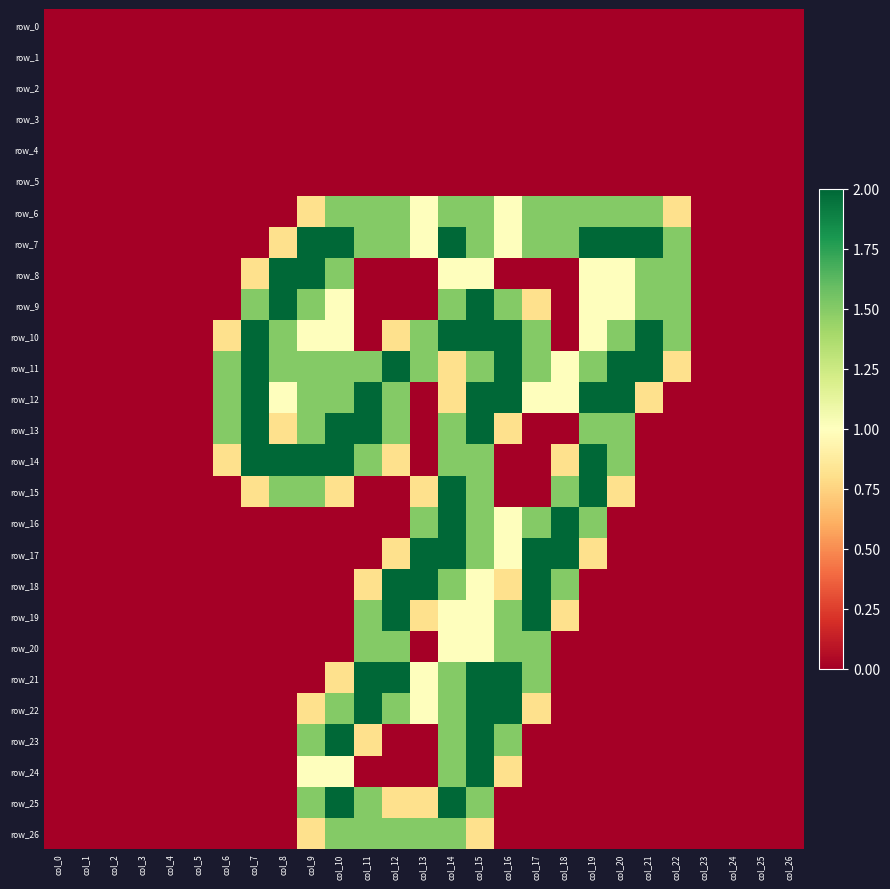

Is the value of row_16 at col_13 greater than the value of row_25 at col_13?

Yes